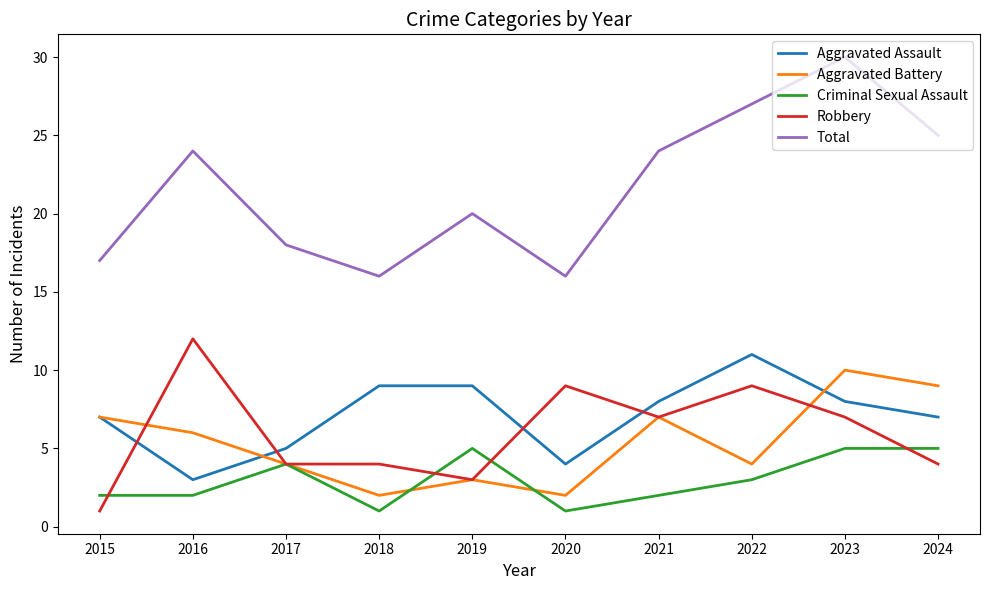

What is the approximate value of Aggravated Battery at 2019?

3